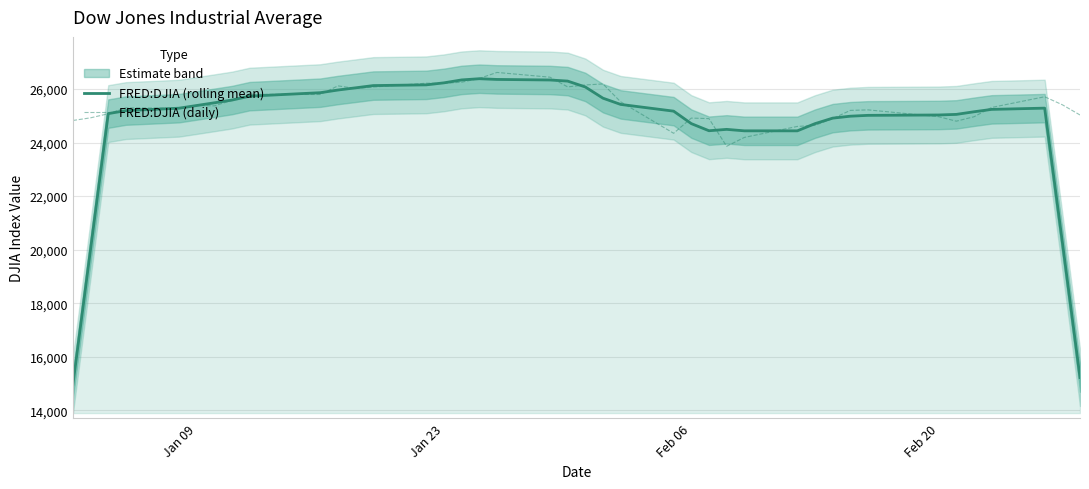

True or false: FRED:DJIA (daily) has more than 2 points higher than both neighbors.

True